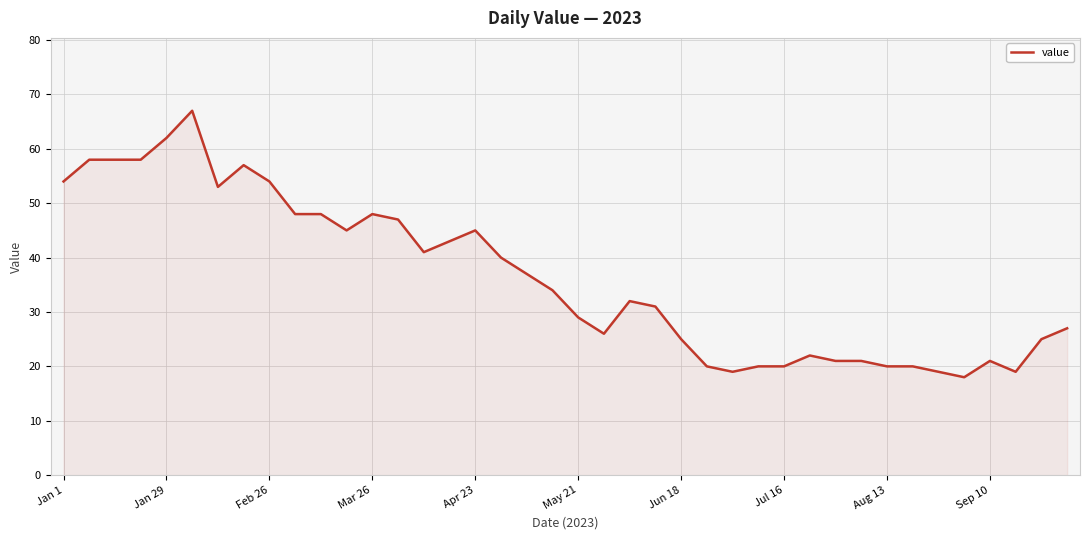

True or false: the data has more than 2 interior local peaks.

True